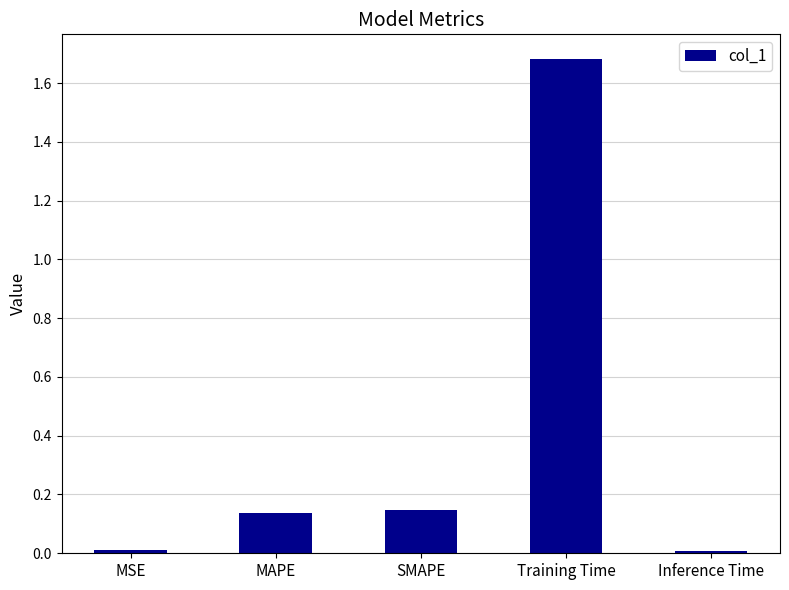

What is the sum of all values?

2.0